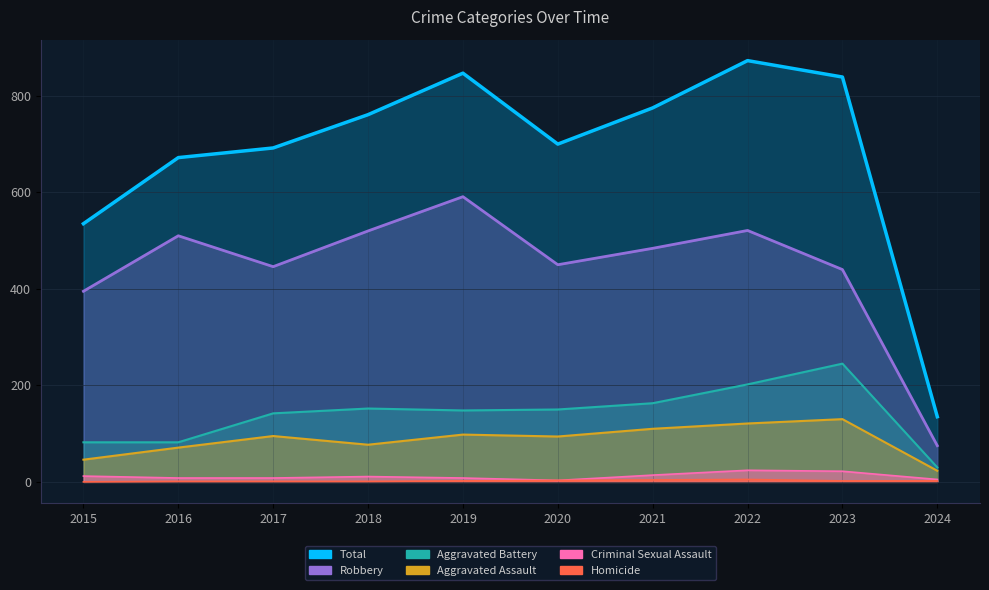

Reading right to left, transcribe all the data shown in this chart.

Aggravated Assault: 23	130	121	110	94	98	77	95	71	46
Aggravated Battery: 30	245	202	163	150	148	152	142	82	82
Criminal Sexual Assault: 5	22	24	14	3	8	11	8	8	12
Homicide: 2	2	5	4	3	2	1	1	1	0
Robbery: 75	440	521	484	450	591	520	446	510	395
Total: 135	839	873	775	700	847	761	692	672	535